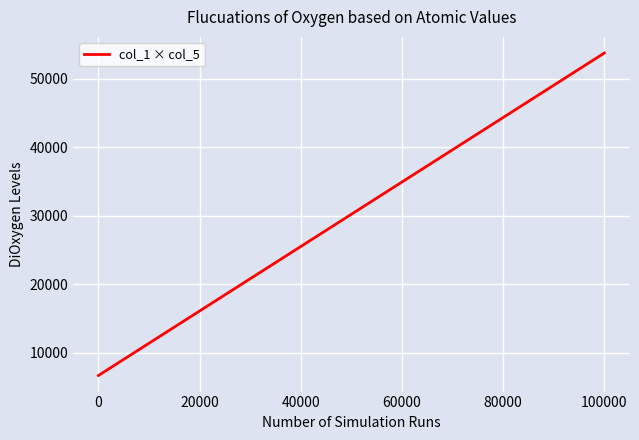

What is the minimum value shown in the chart?

6665.8